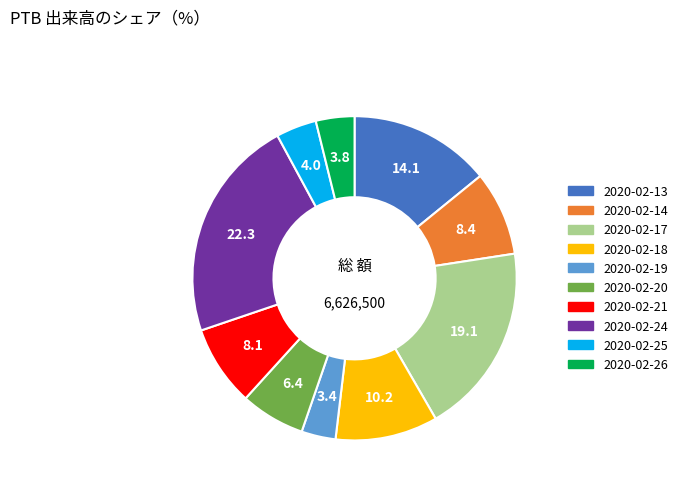

Is 2020-02-26 the majority of the pie?

No